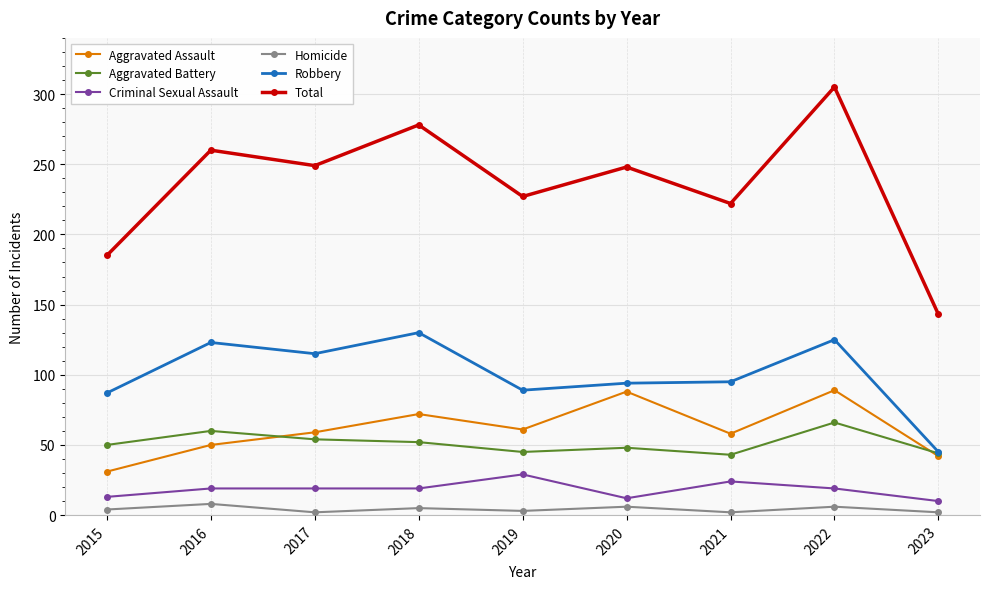

What is the value of the Homicide point at the 6th from the left?

6